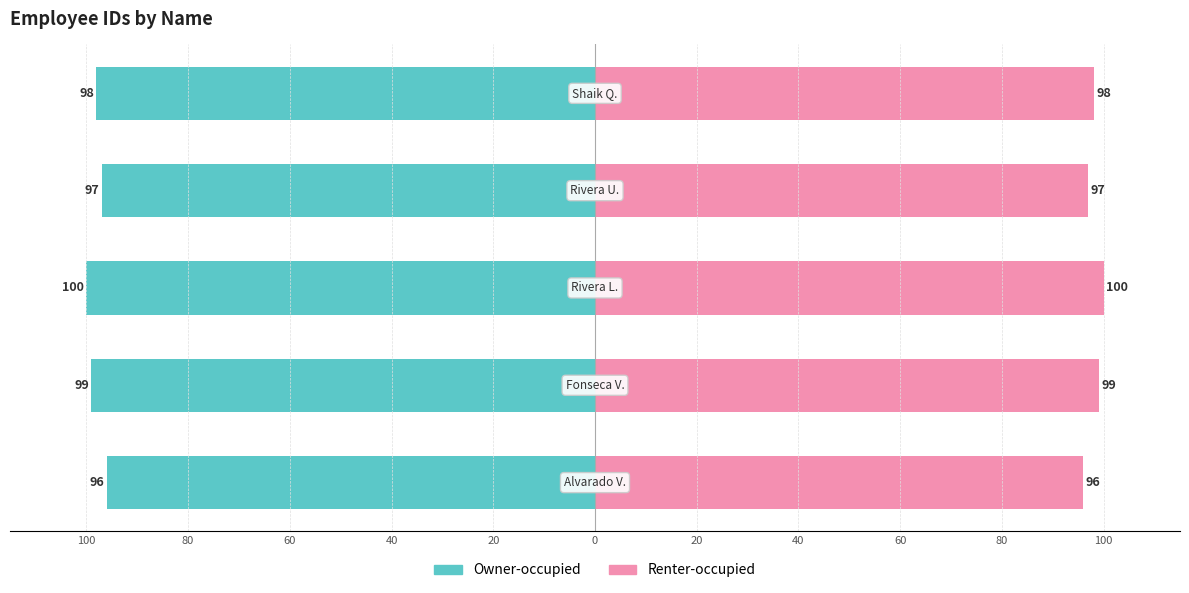

Reading left to right, what are all the values shown in this chart?

Owner-occupied: -96	-99	-100	-97	-98
Renter-occupied: 96	99	100	97	98